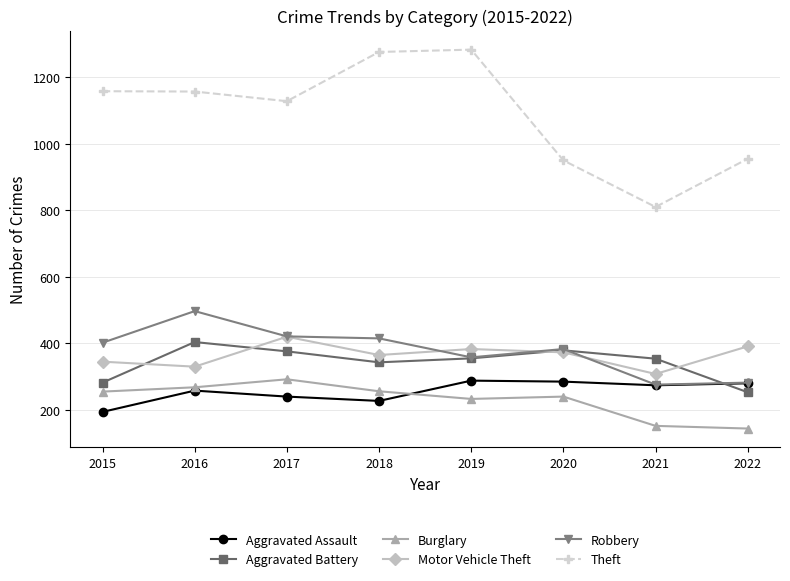

How many lines are shown in the chart?

6